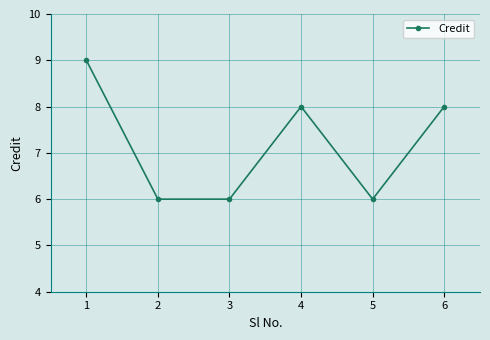

What is the minimum value shown in the chart?

6